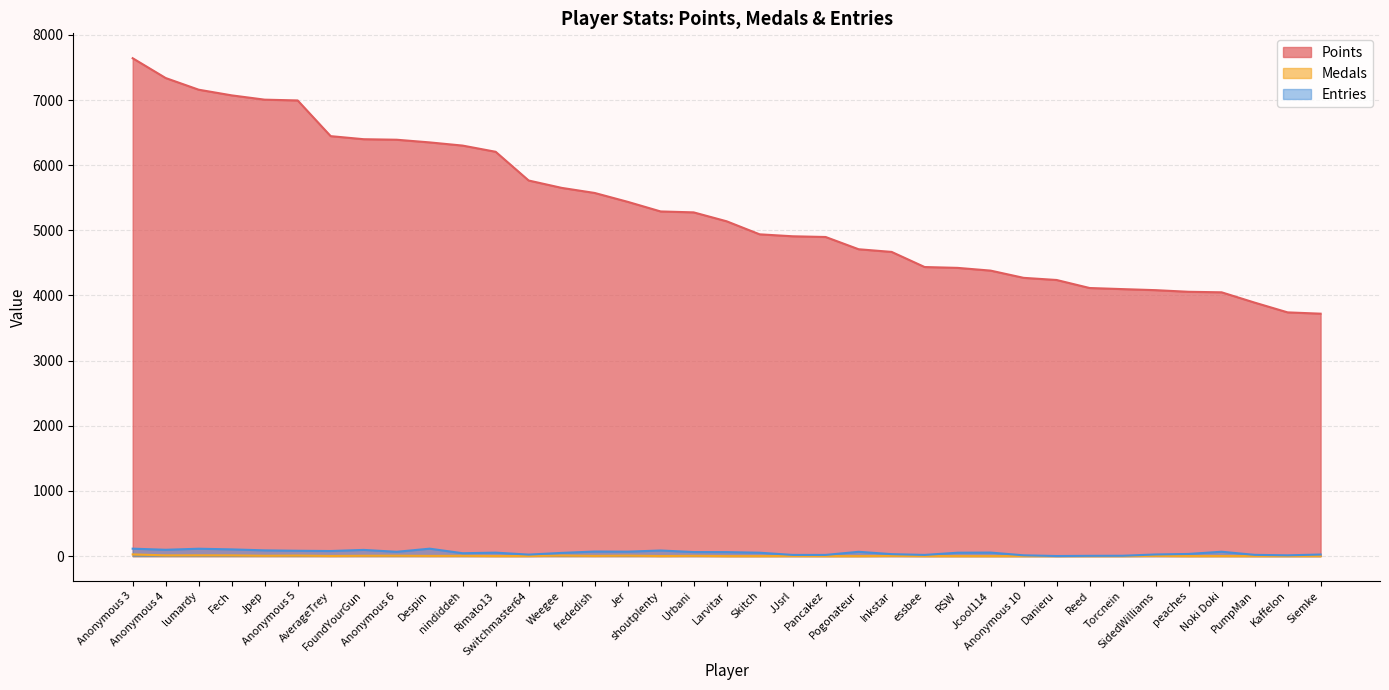

What is the approximate value of Entries at Pancakez, to the nearest 10?

20